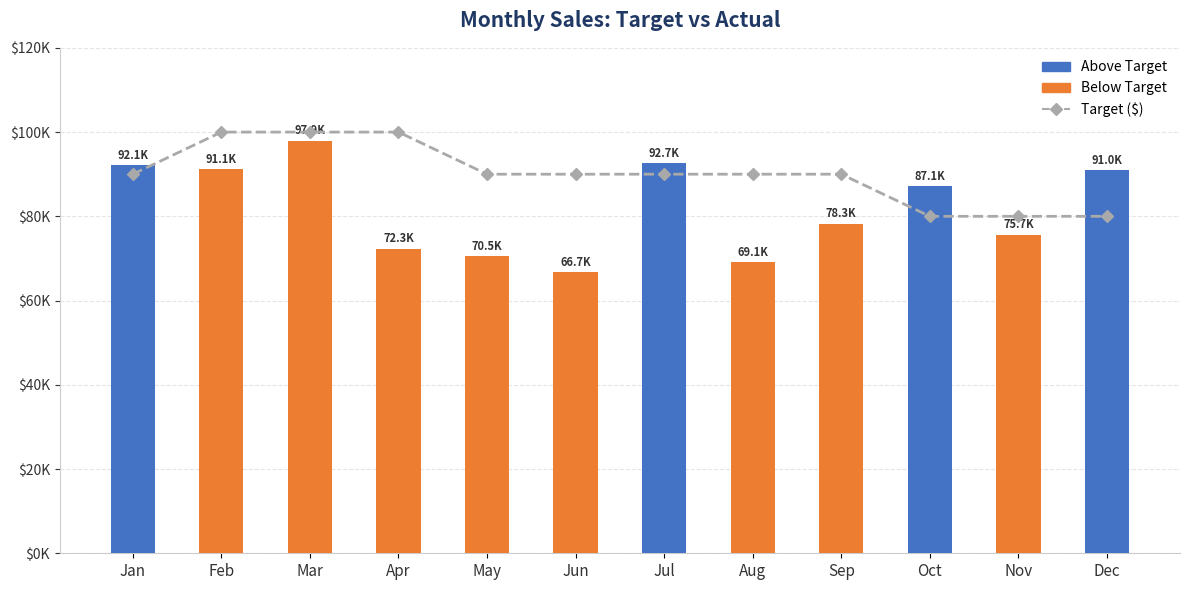

What is the change in value from Aug to Nov?

-10000